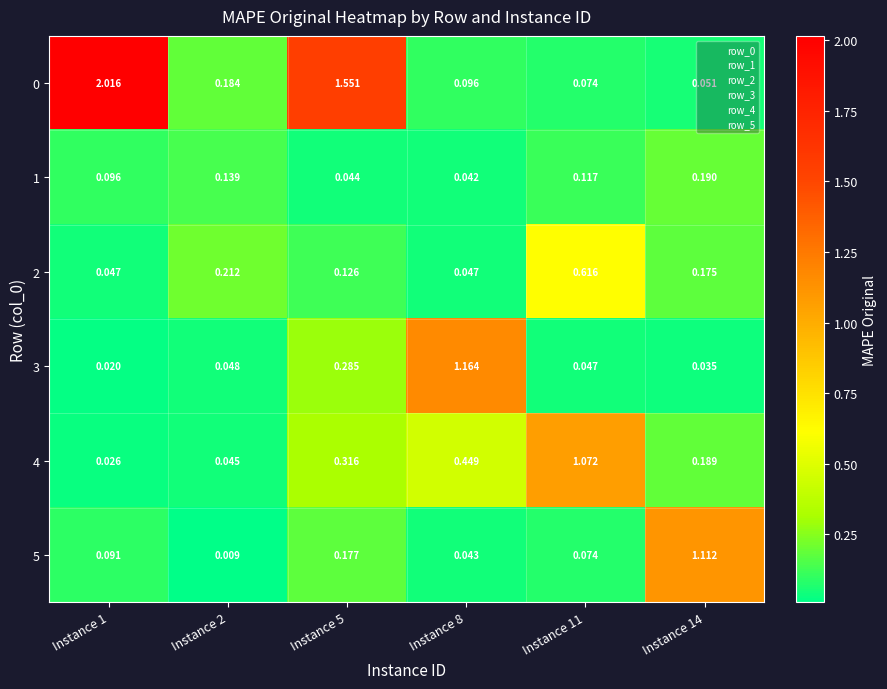

Is the value of 0 at Instance 2 greater than the value of 3 at Instance 5?

No